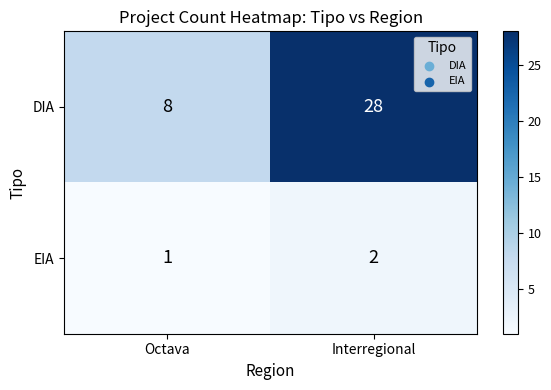

What is the sum of the DIA values at Octava and Interregional?

36